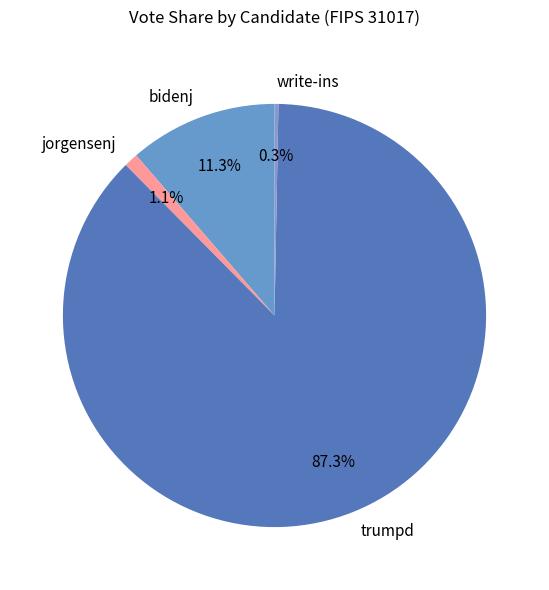

True or false: bidenj accounts for 5% of the total.

False